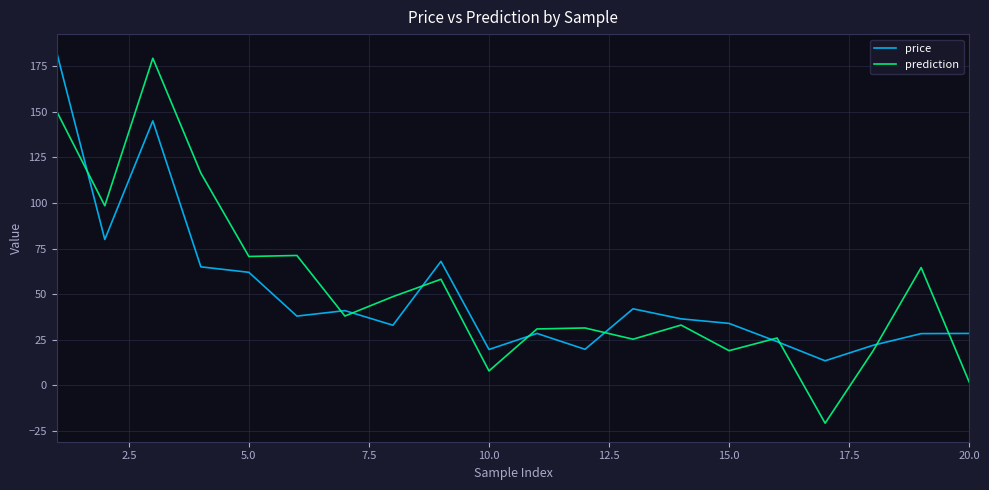

What is the minimum value for prediction?

-20.7